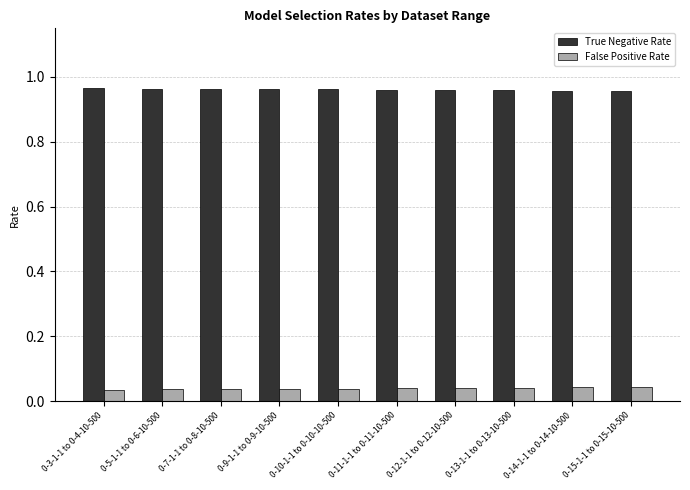

List the series in order of their peak value, lowest first.

False Positive Rate, True Negative Rate